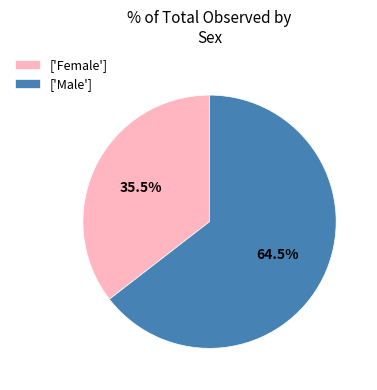

What is the majority slice?

['Male']